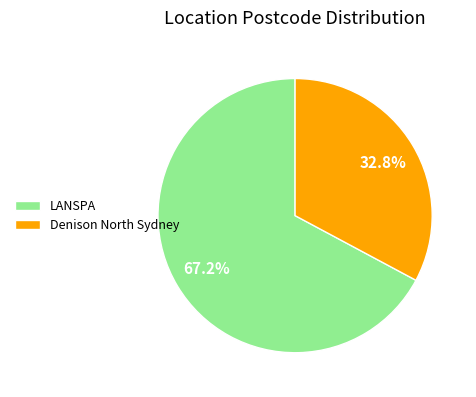

What portion of the pie excludes LANSPA?

32.8%